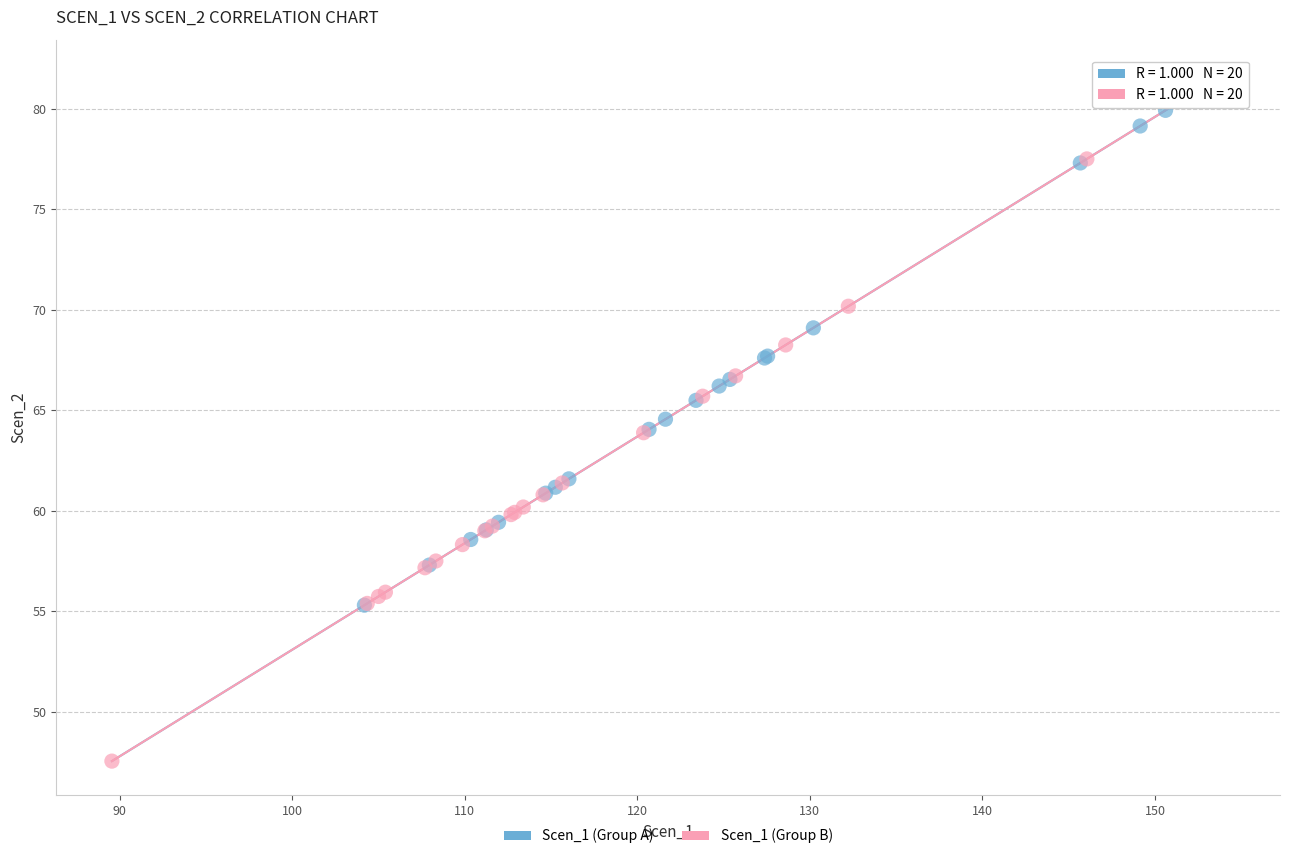

Which series has the widest spread of Y values?

Scen_1 (Group B)